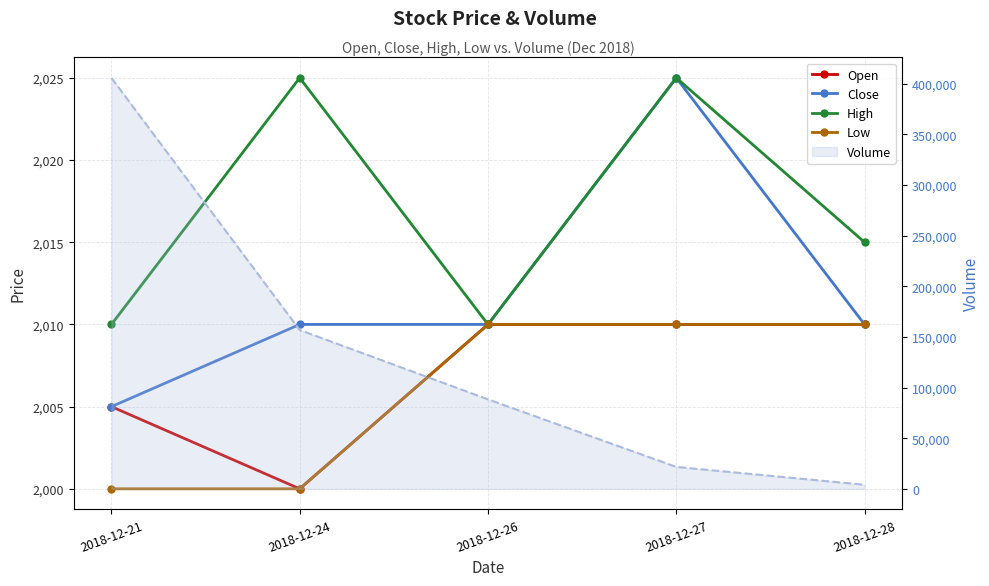

Is the value of Close at 2018-12-24 greater than the value of Open at 2018-12-21?

Yes